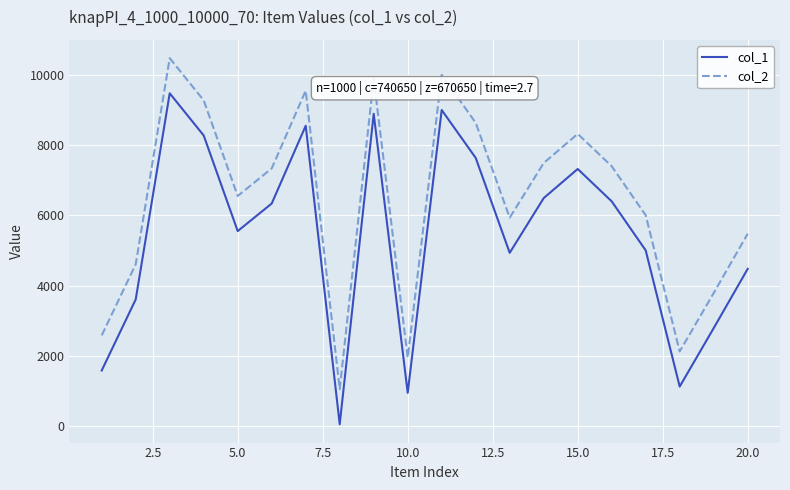

What is the difference between the maximum and minimum values in the col_1 series?

9426